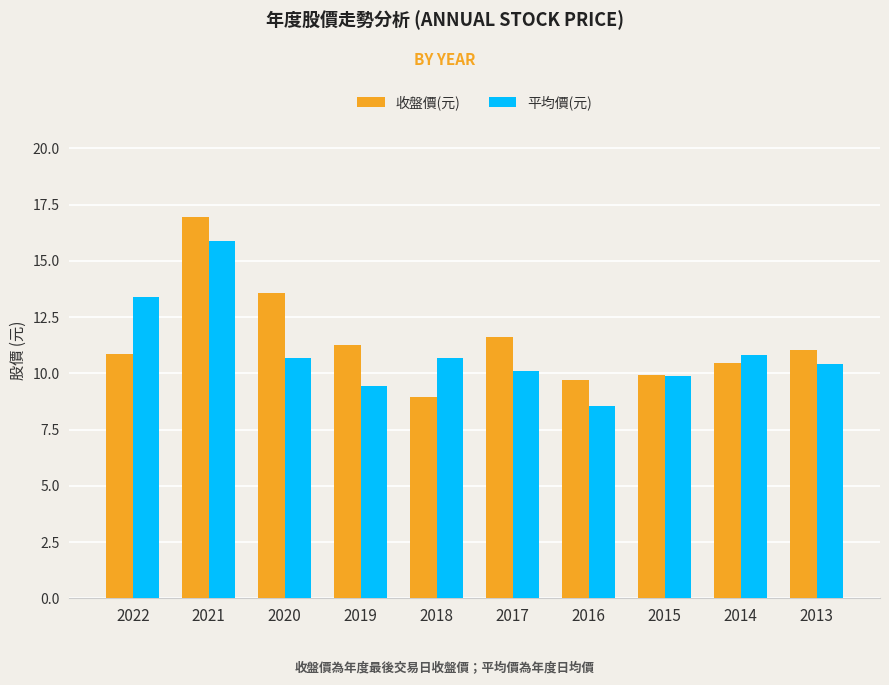

At which label does 收盤價(元) reach its peak?

2021